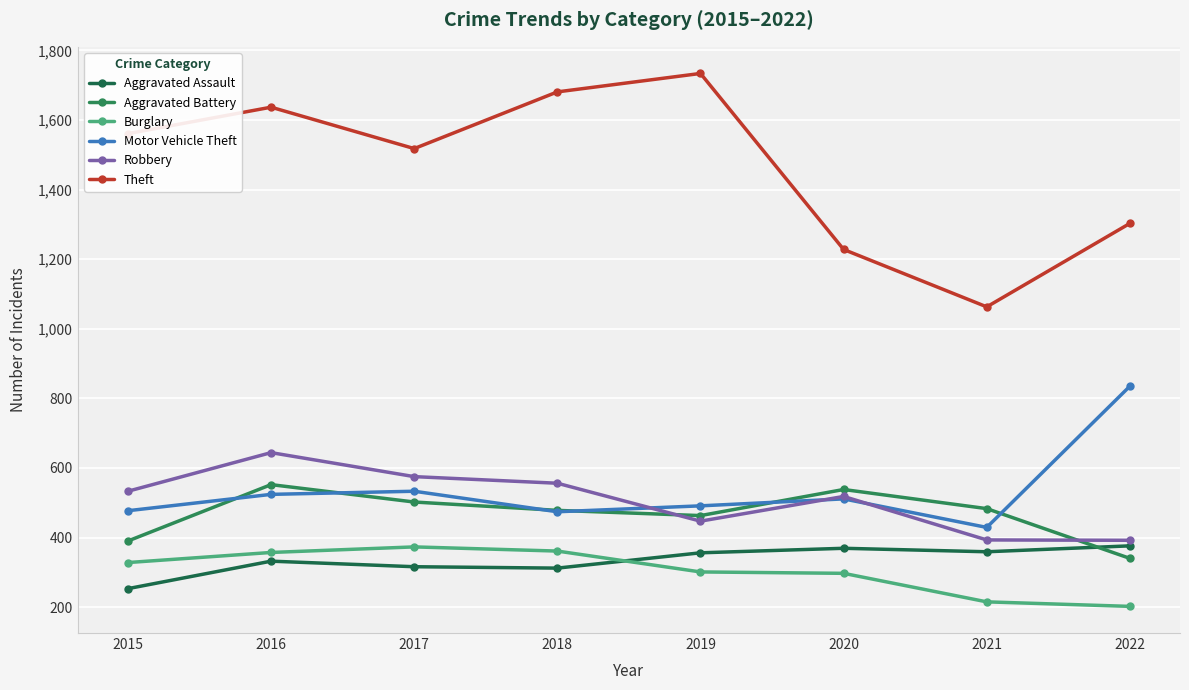

What is the difference between the Motor Vehicle Theft values at 2020 and 2019?

20